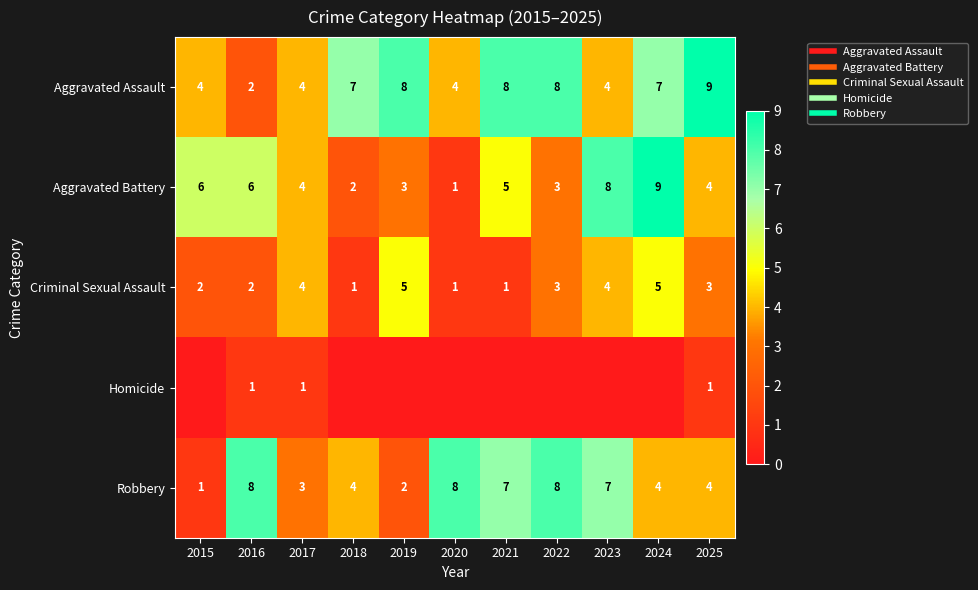

Count the Robbery values in the range 3 to 8.

9